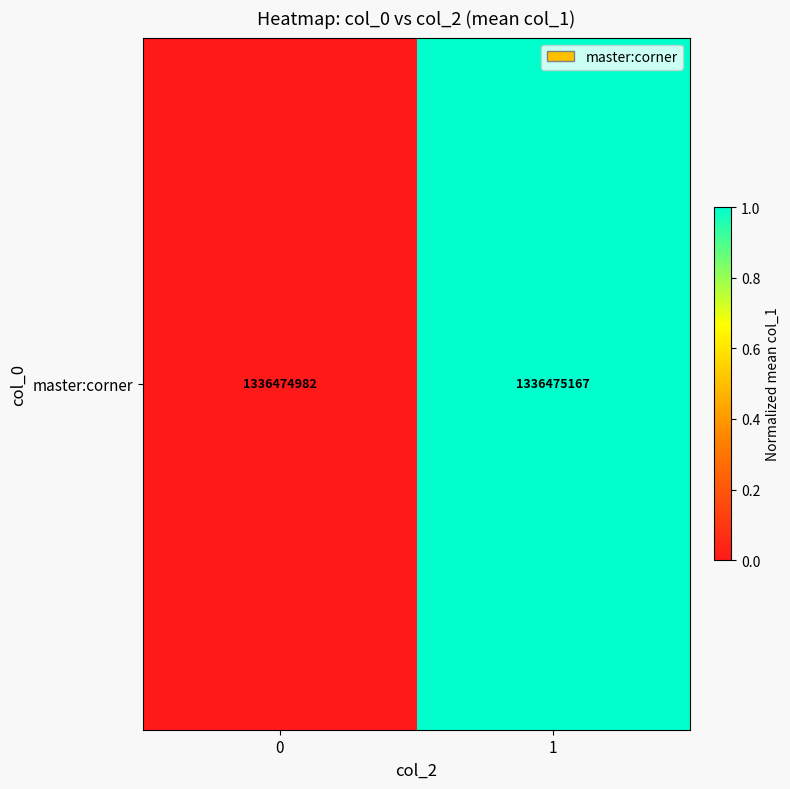

At which category does the chart reach its peak across all series?

1